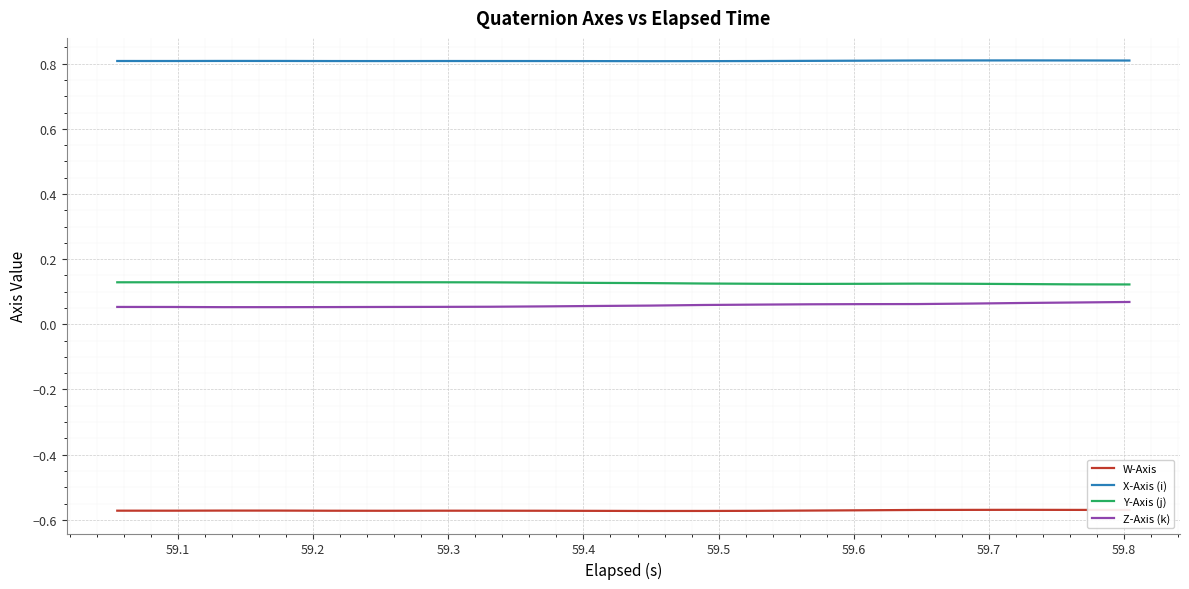

What is the maximum value shown in the chart?

0.8